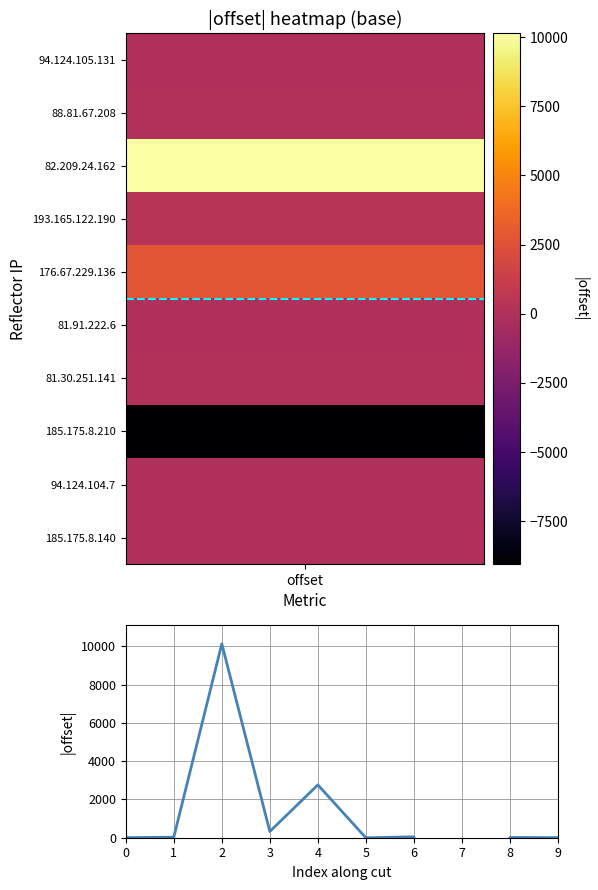

How many data points are less than 29?

5